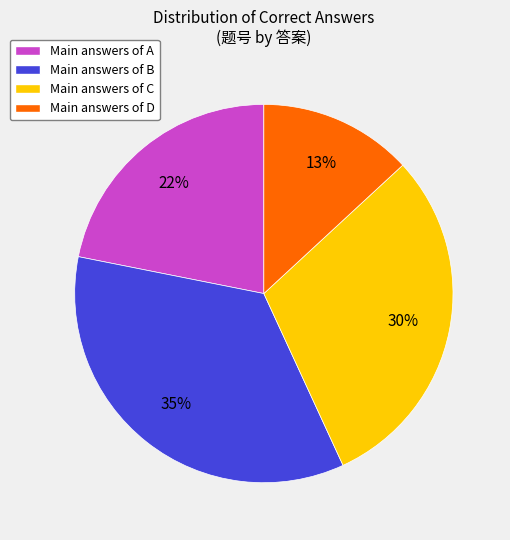

Is there a majority slice in this chart?

No